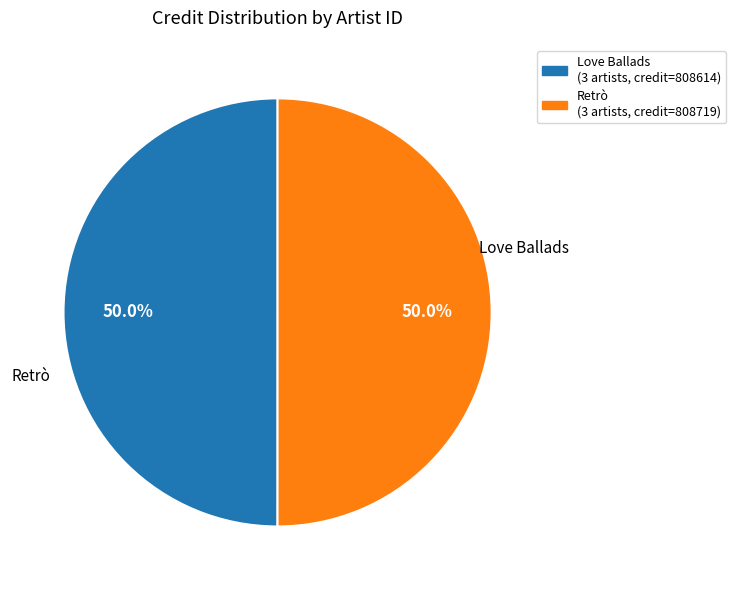

Approximately how many times larger is the value at Retrò (3 artists, credit=808719) compared to Love Ballads (3 artists, credit=808614)?

1.0